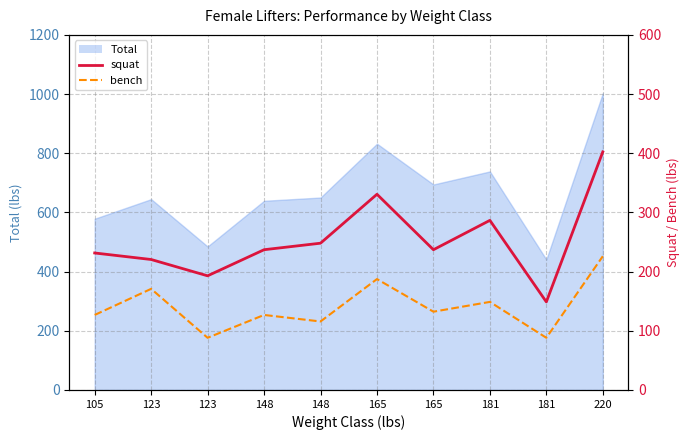

How many values in the bench series exceed 132?

5